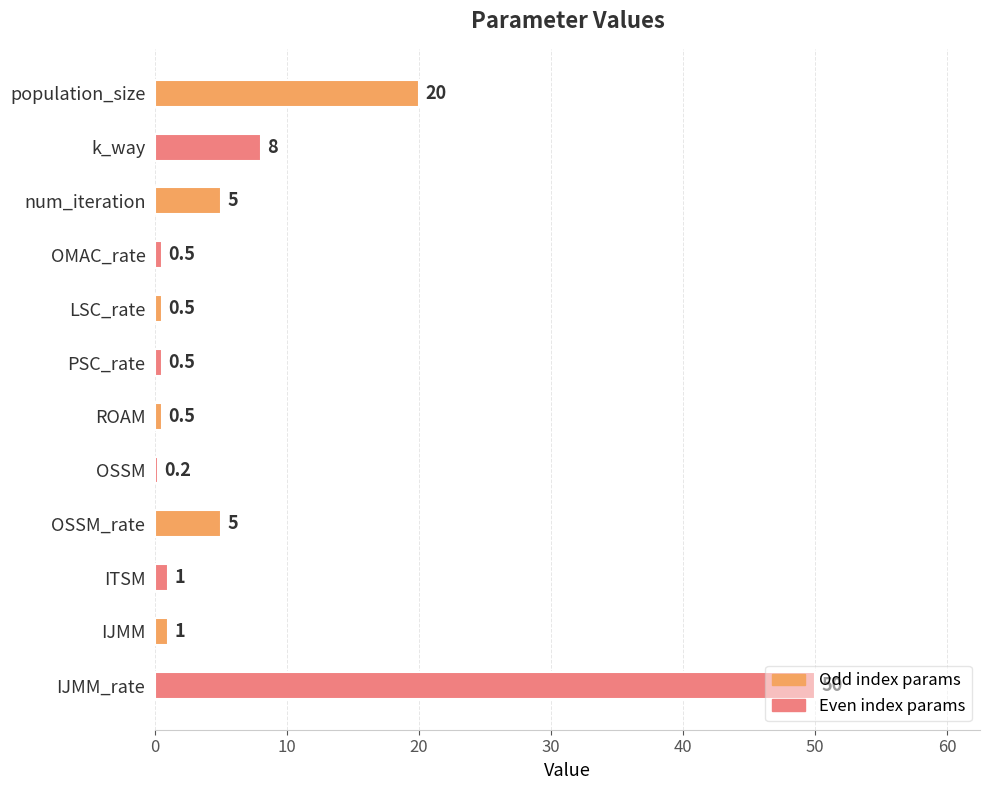

At which category does the chart reach its peak across all series?

IJMM_rate